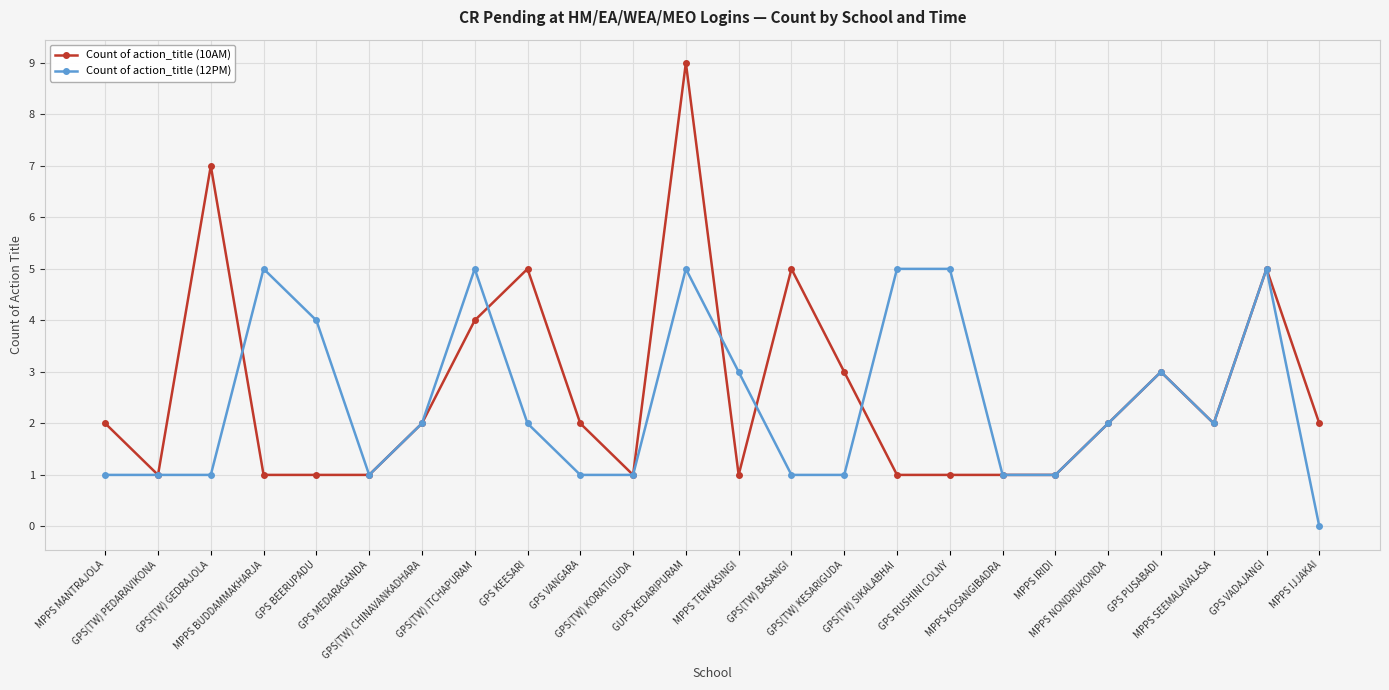

Read the Count of action_title (10AM) value at MPPS IJJAKAI.

2